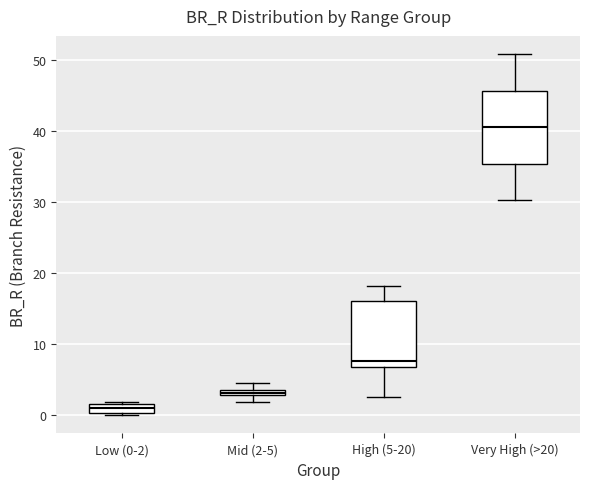

Where is the upper edge of the box for Low (0-2) on the y-axis? The values are not printed on the chart, so give them approximately, as read against the axis.

2